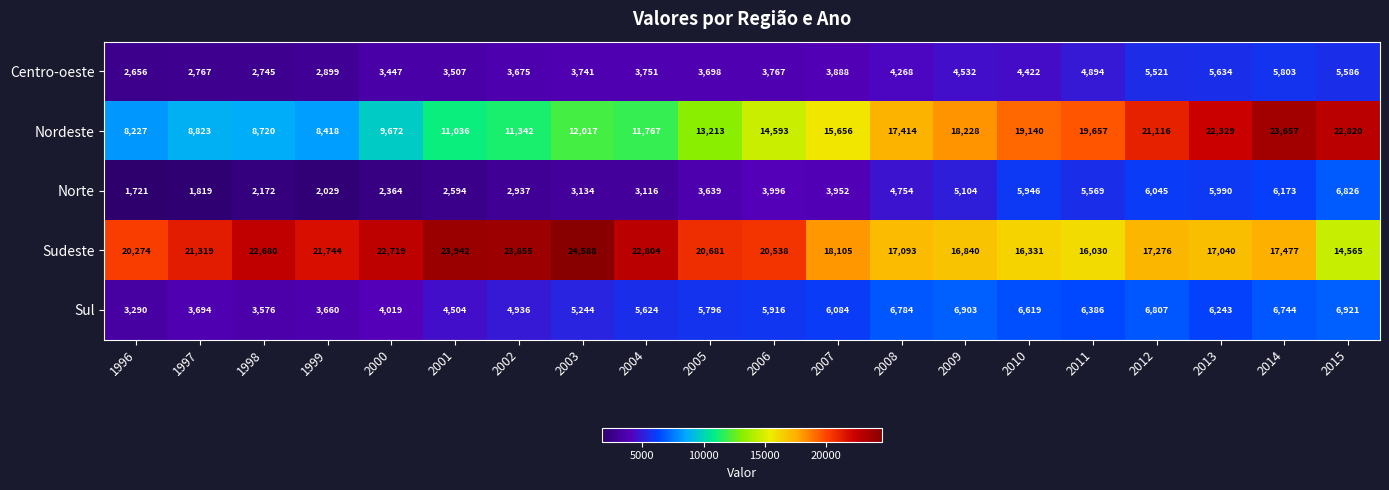

What value does the Sudeste series have at 2003, to the nearest 100?

24600